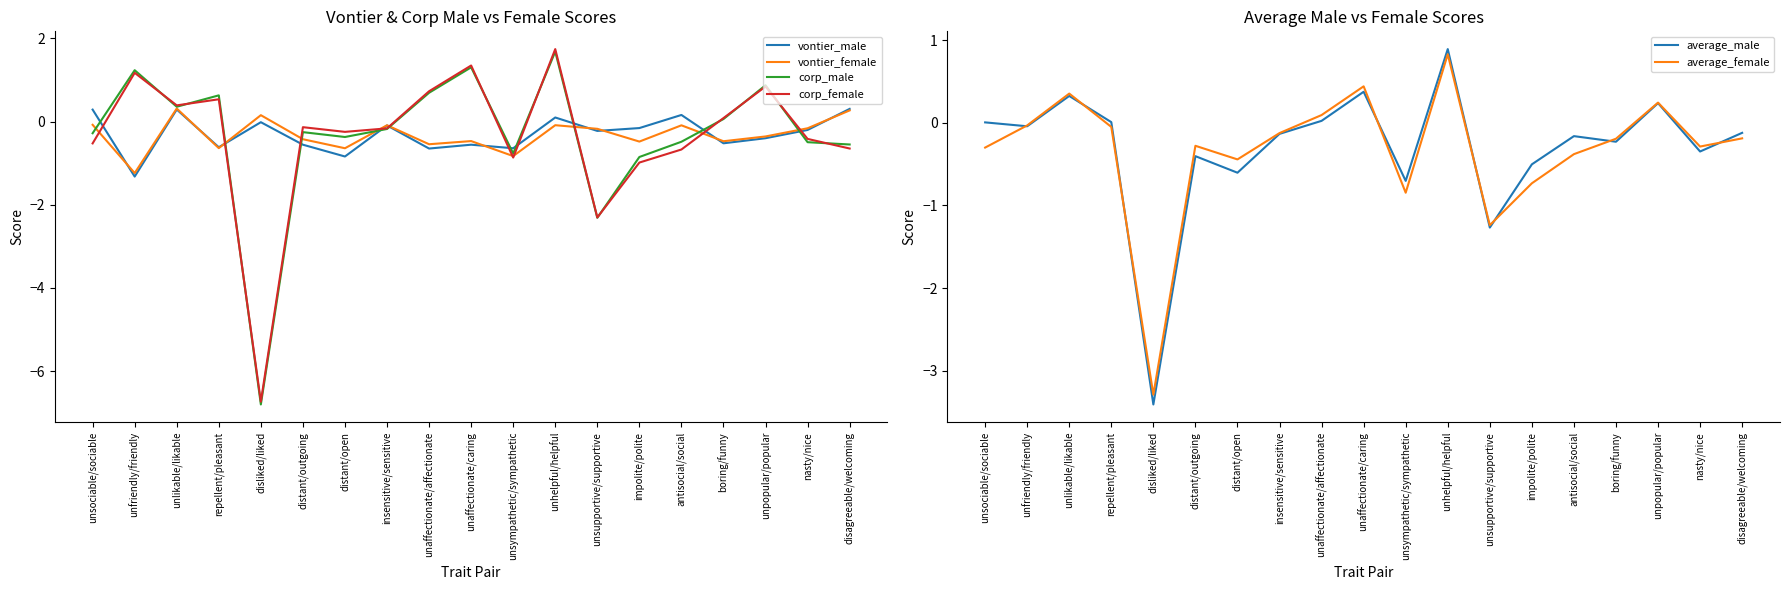

Which series has the largest total across all categories?

vontier_male